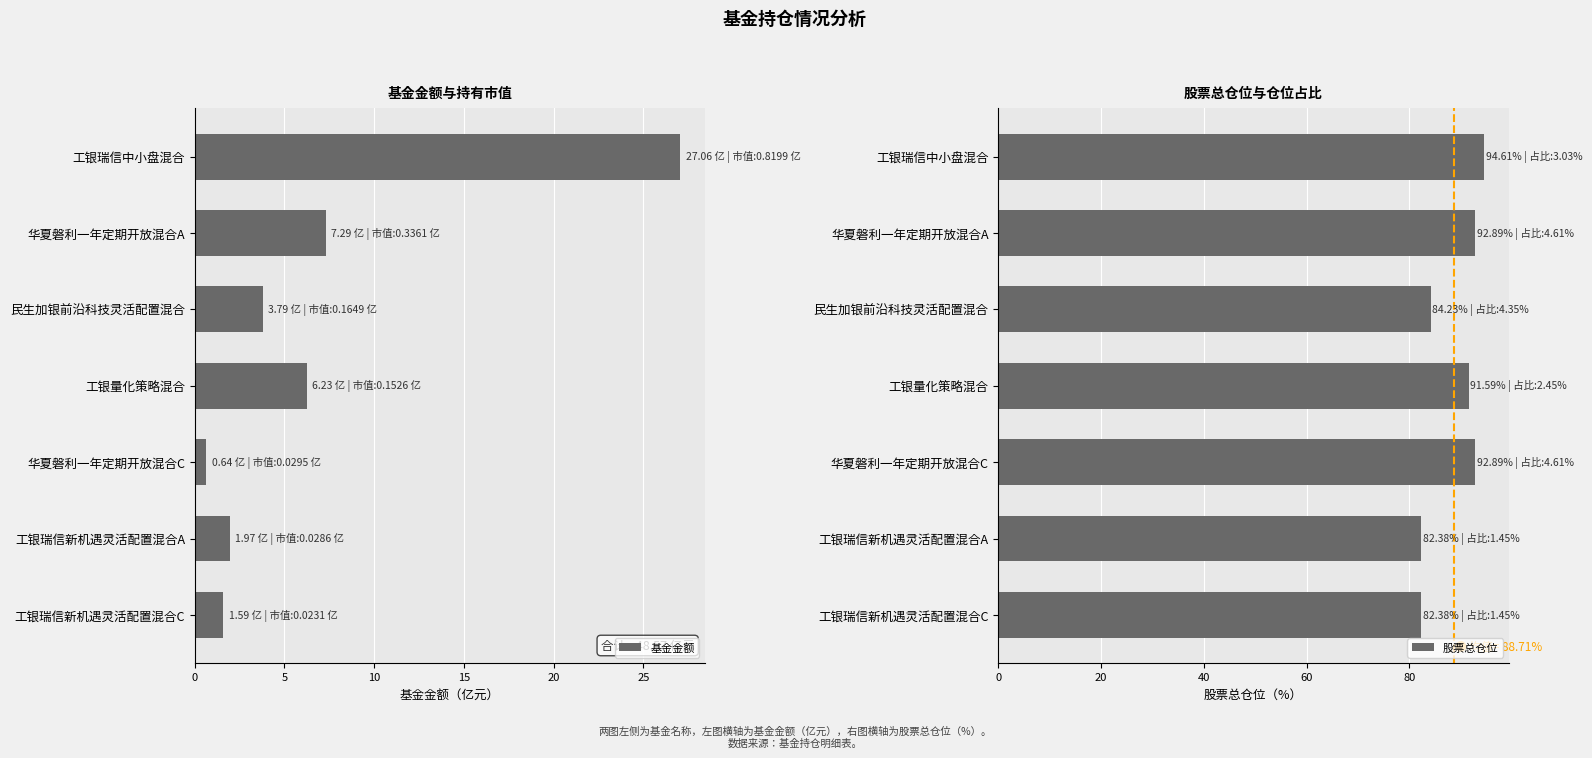

The 股票总仓位 series shows 91.6 at 工银量化策略混合. True or false?

True